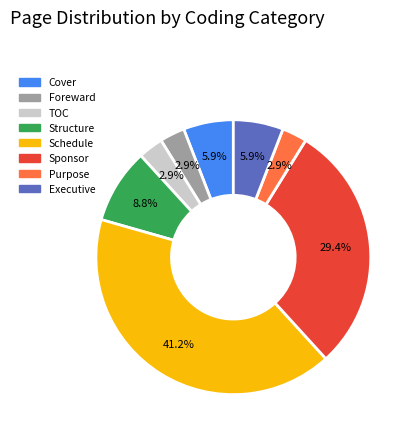

Does Foreward represent more than half of the total?

No